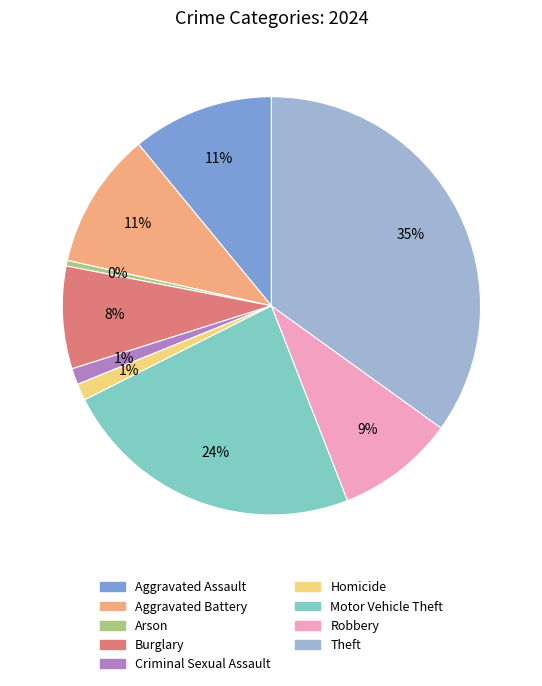

Does any single category account for the majority?

No